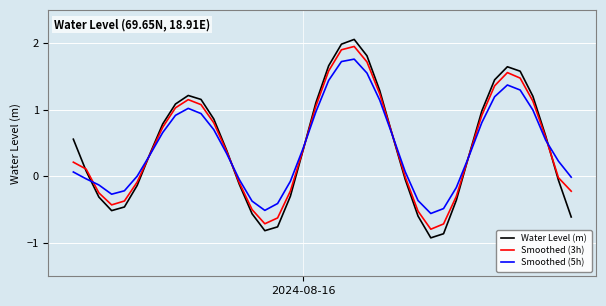

Which series has the widest spread of values?

Water Level (m)